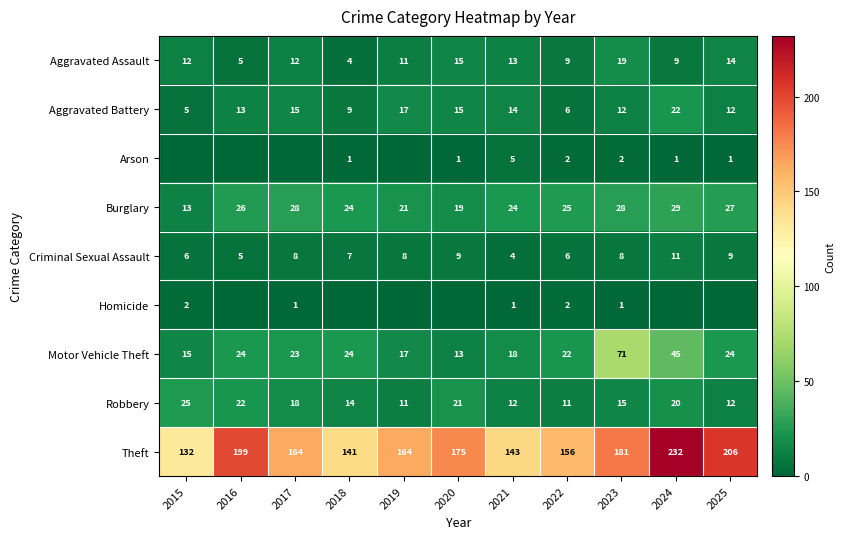

What is the spread (max minus min) of values at 2017?

164